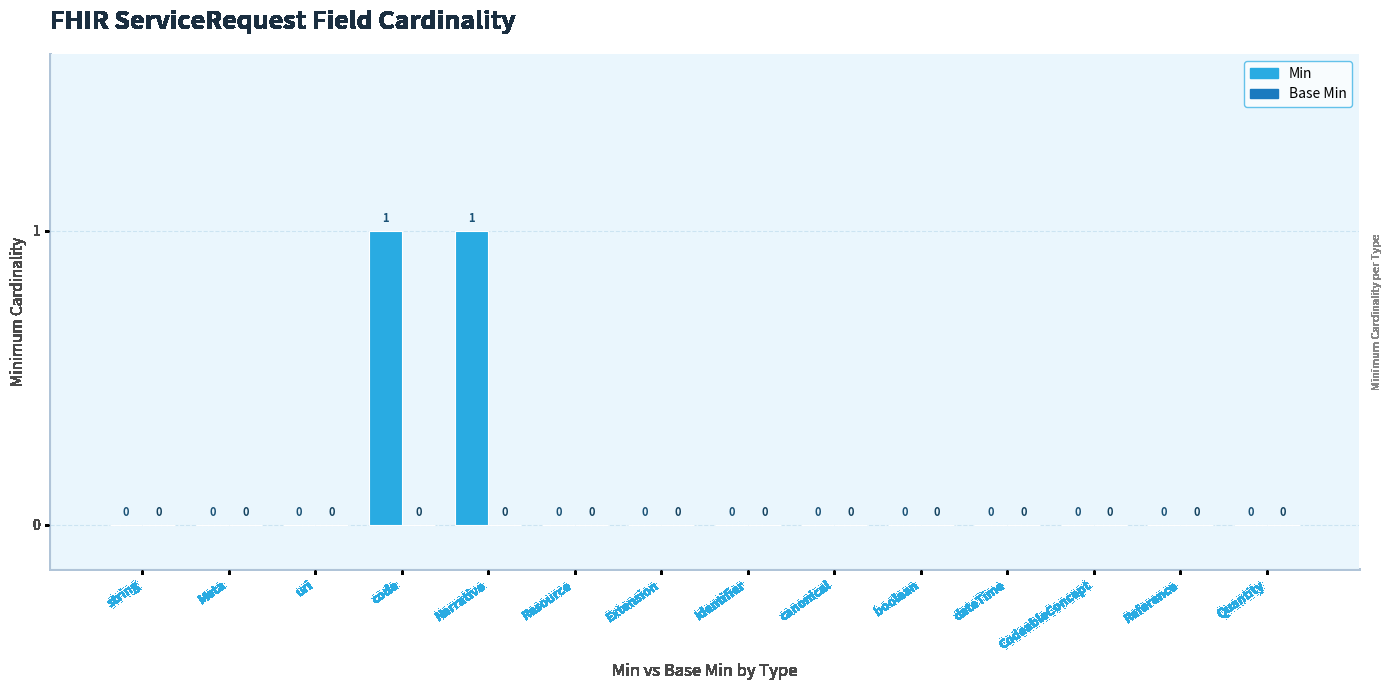

Between Extension and Narrative, which is larger?

Narrative